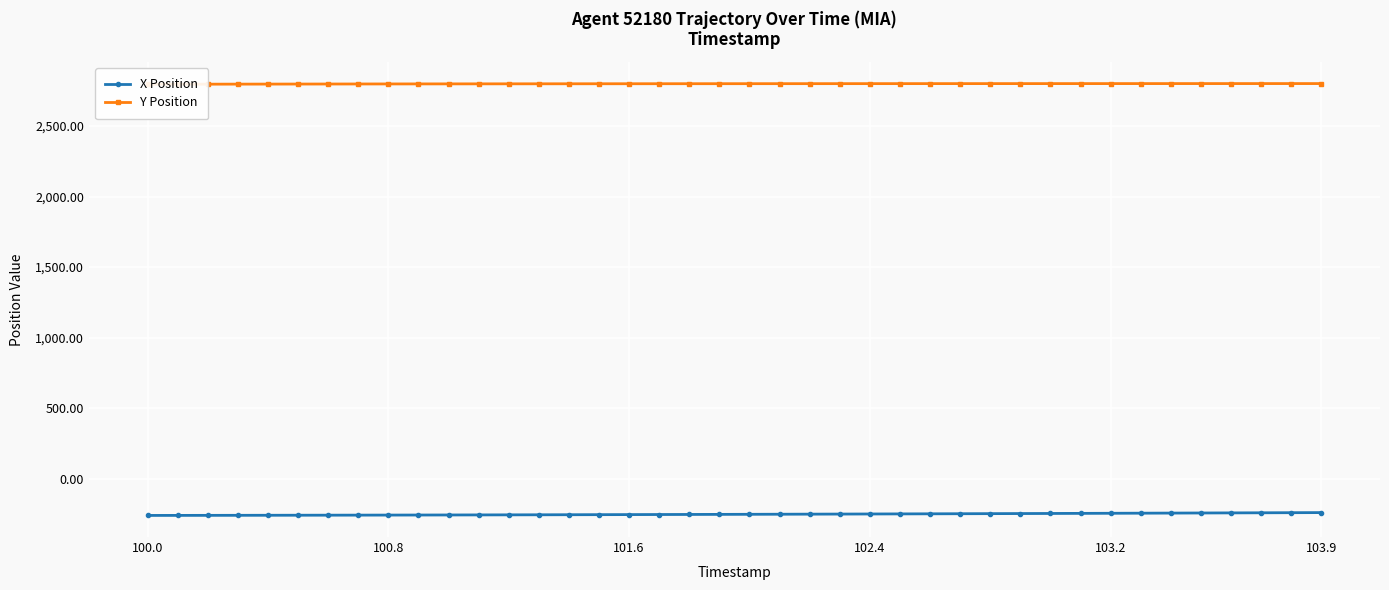

Reading left to right, list all the values displayed in this chart.

X Position: -261.2	-261.0	-260.7	-260.4	-260.1	-259.8	-259.4	-259.1	-258.7	-258.4	-258.0	-257.6	-257.1	-256.7	-256.2	-255.8	-255.3	-254.8	-254.3	-253.8	-253.2	-252.7	-252.1	-251.6	-251.0	-250.4	-249.8	-249.2	-248.6	-247.9	-247.3	-246.6	-246.0	-245.3	-244.6	-243.9	-243.2	-242.5	-241.8	-241.1
Y Position: 2796.5	2796.8	2797.2	2797.5	2797.8	2798.1	2798.3	2798.6	2798.8	2799.0	2799.2	2799.4	2799.6	2799.8	2800.0	2800.1	2800.2	2800.4	2800.5	2800.6	2800.7	2800.8	2800.8	2800.9	2801.0	2801.0	2801.1	2801.1	2801.2	2801.2	2801.2	2801.3	2801.3	2801.3	2801.3	2801.4	2801.4	2801.4	2801.4	2801.4